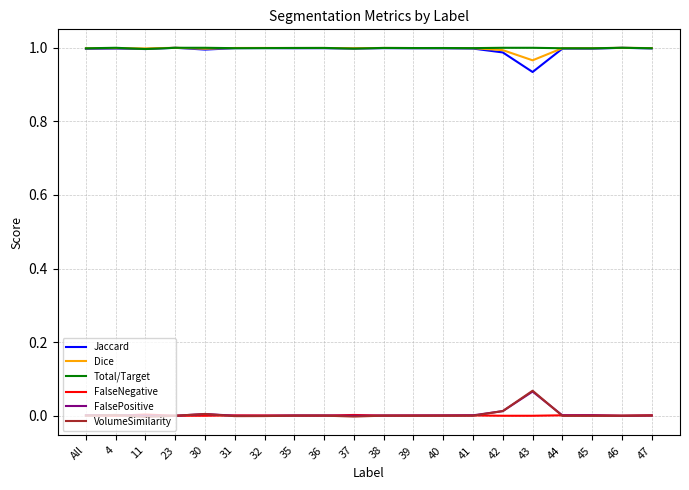

Which category has the highest value in the FalsePositive series?

43